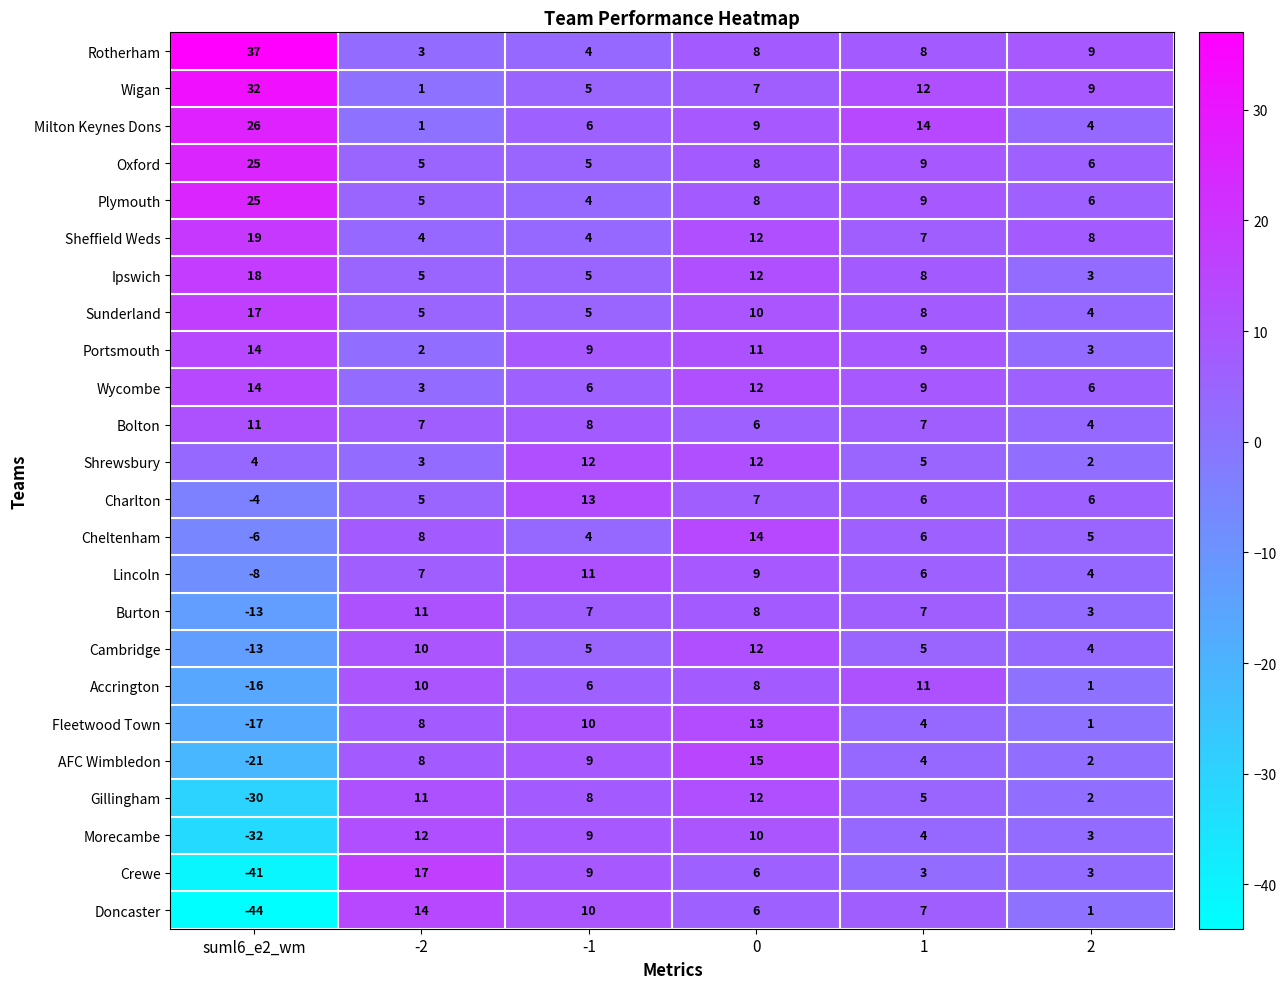

Rank the categories by Gillingham value from highest to lowest.

0, -2, -1, 1, 2, suml6_e2_wm